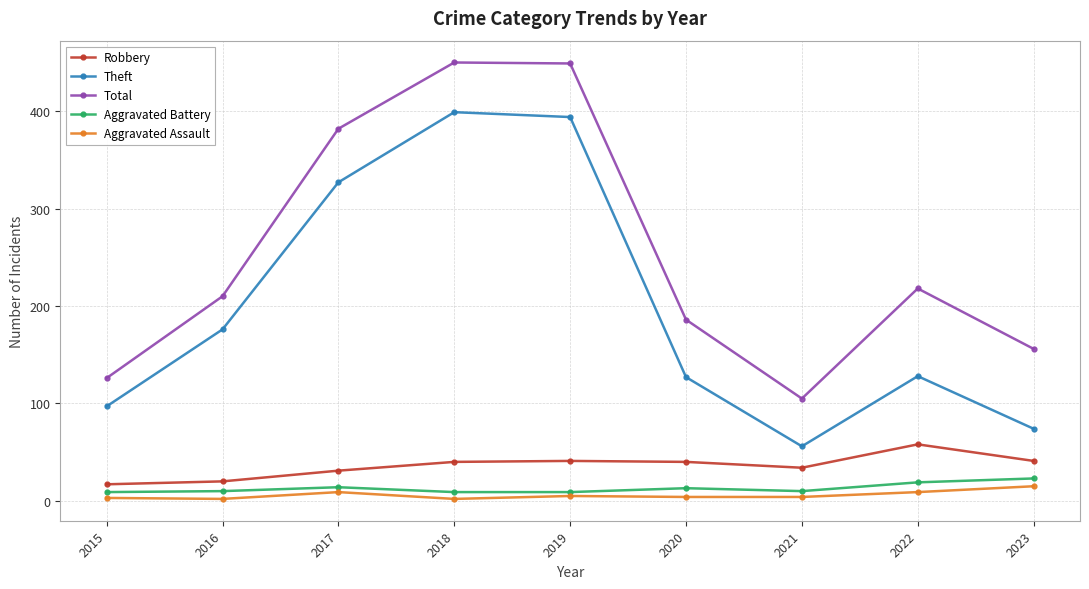

What is the sum of all Aggravated Battery values?

116